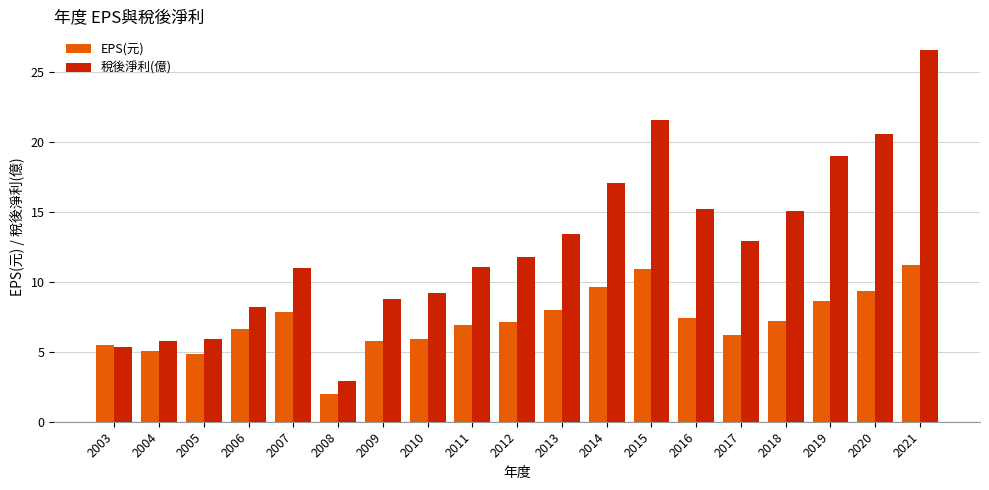

Rank the series by their maximum value, from highest to lowest.

稅後淨利(億), EPS(元)